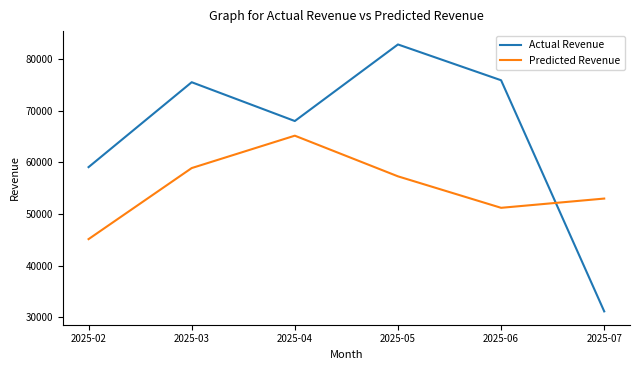

List the series in order of their overall mean, lowest first.

Predicted Revenue, Actual Revenue